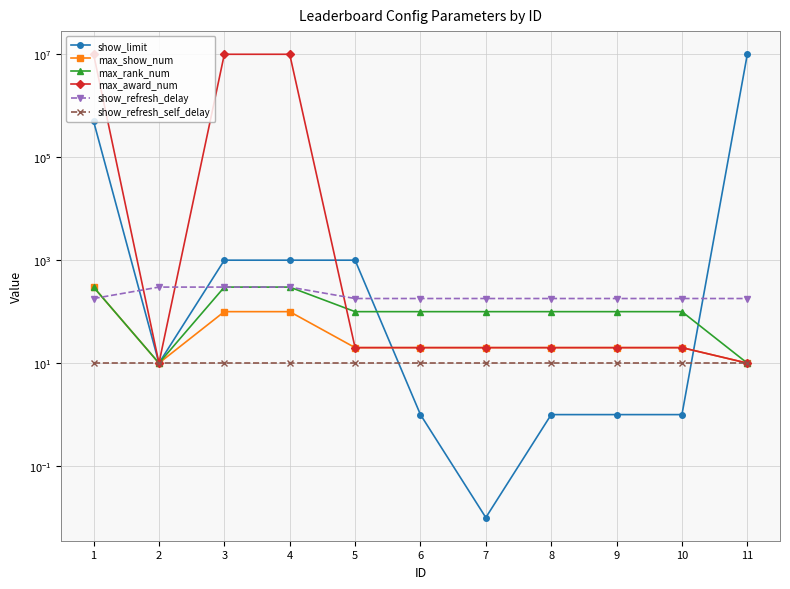

What is the total value across all series at 4?

10001709.0